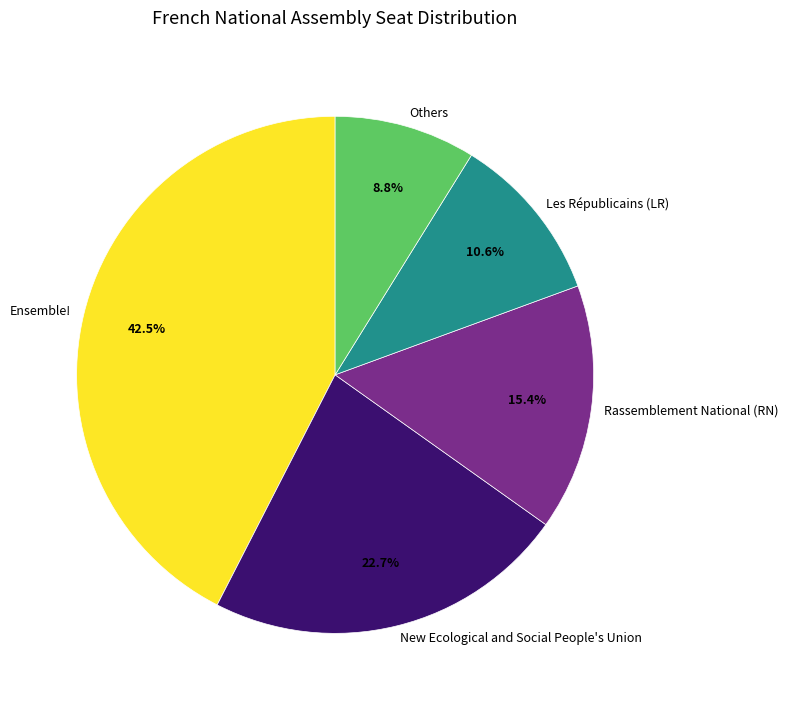

What portion of the pie excludes Les Républicains (LR)?

89.4%